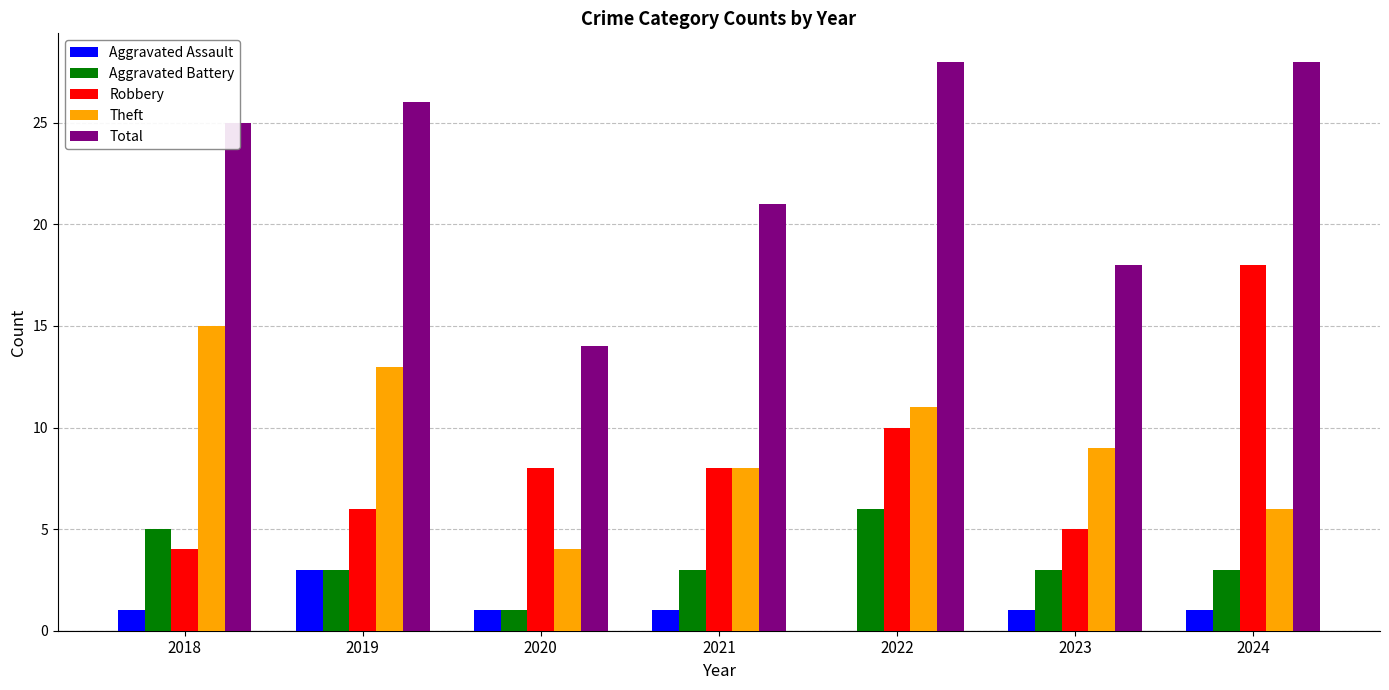

Count the number of categories in the chart.

7